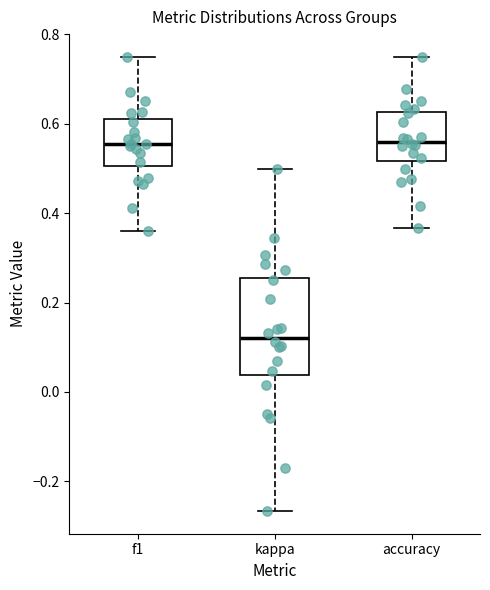

Reading left to right, read every box against the y-axis: the position of its median line, the range the box covers, and the ends of its whiskers. The values are not printed on the chart, so give them approximately, as read against the axis.

f1: median 0.56, box 0.50 to 0.60, whiskers 0.36 to 0.76
kappa: median 0.12, box 0.04 to 0.26, whiskers -0.26 to 0.50
accuracy: median 0.56, box 0.52 to 0.62, whiskers 0.36 to 0.76